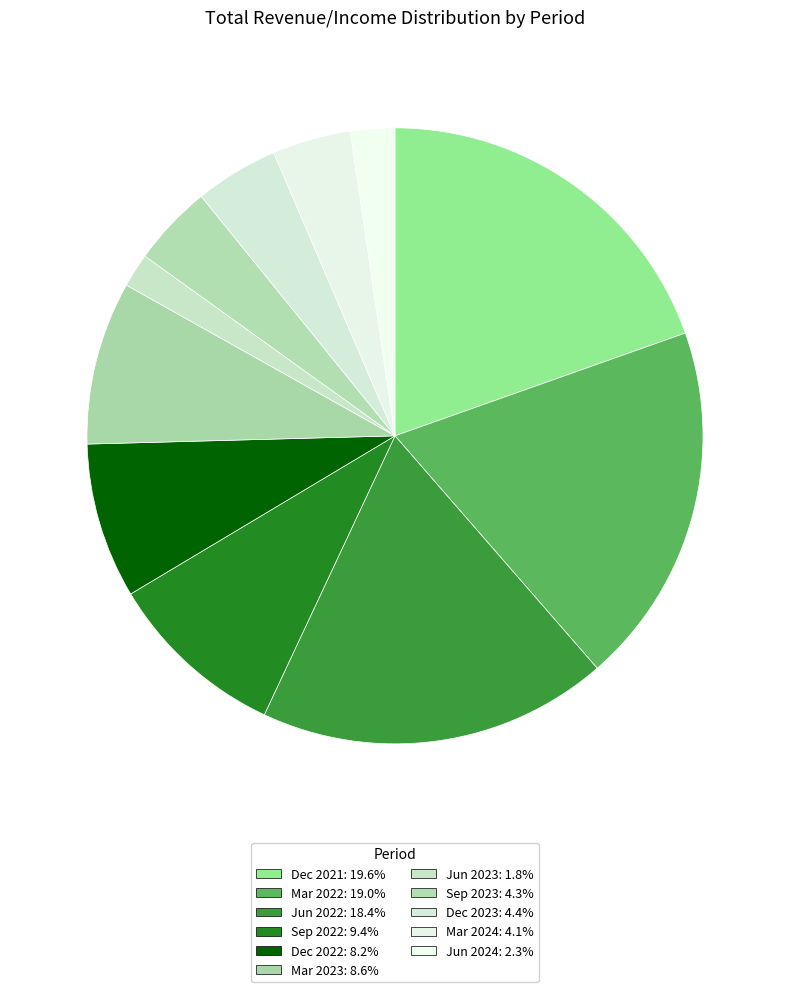

Count the number of slices in the pie.

11